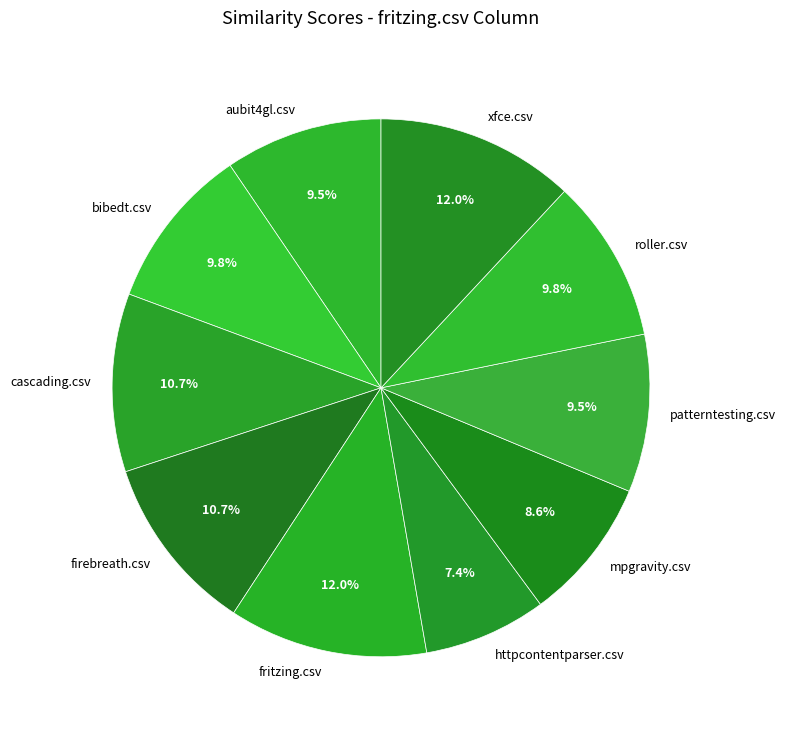

Which category has the smallest portion of the pie?

httpcontentparser.csv